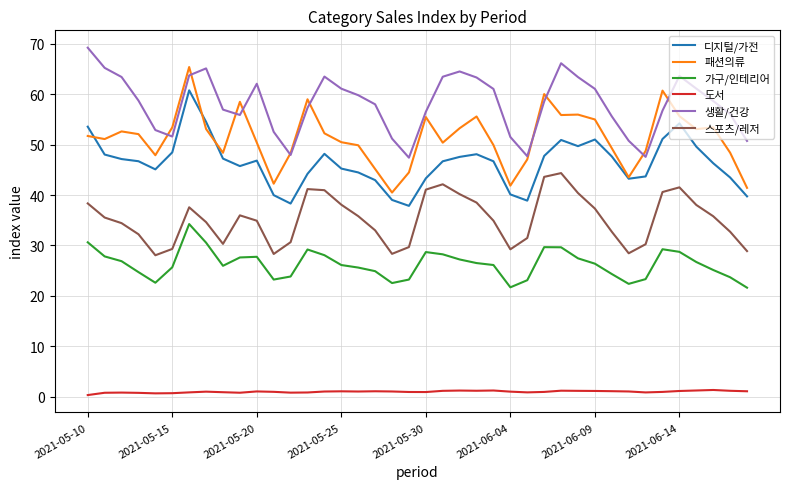

What is the sum of all 패션의류 values?

2051.1